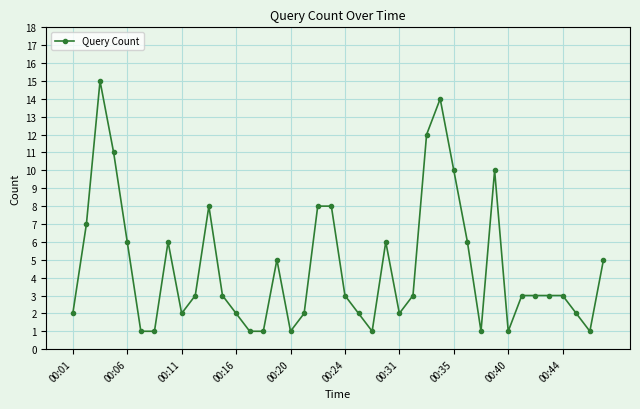

What is the smallest value displayed?

1